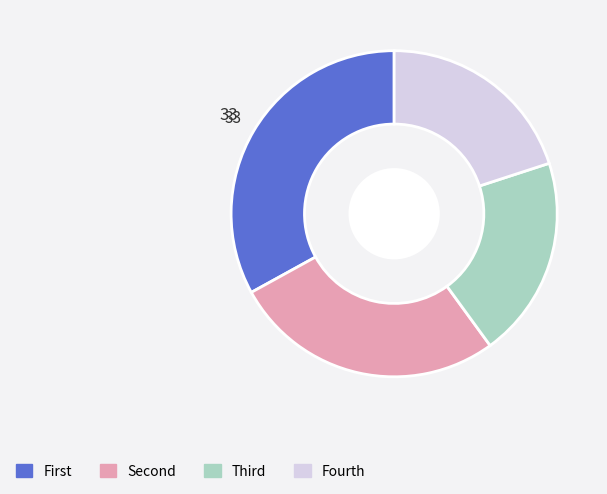

How many slices are in this pie chart?

4